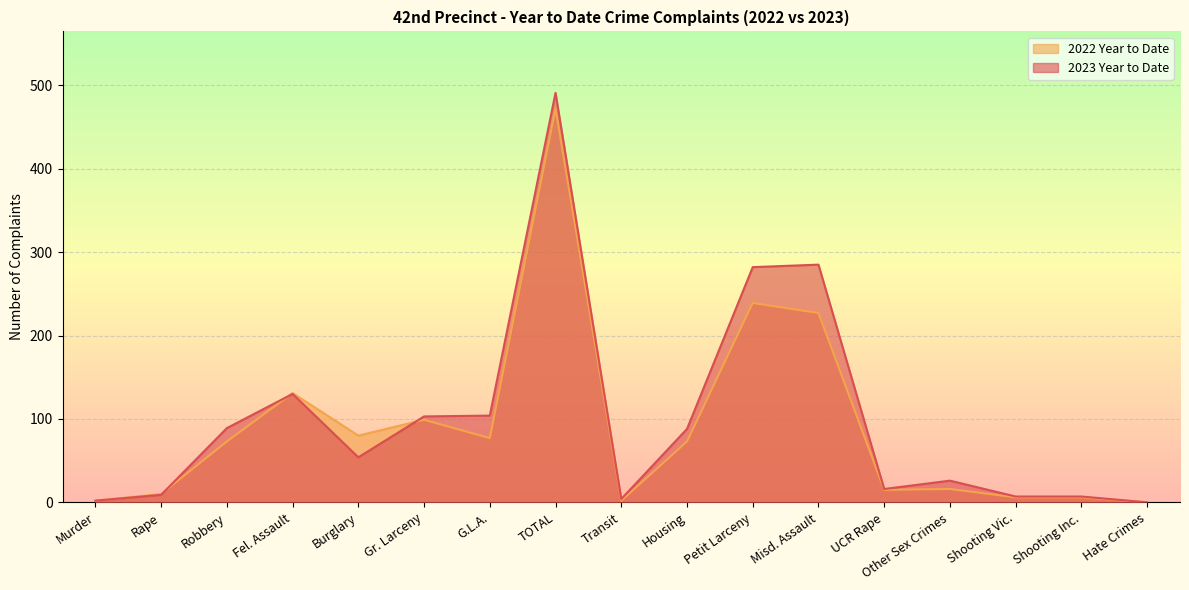

Rank the categories by 2022 Year to Date value from highest to lowest.

TOTAL, Petit Larceny, Misd. Assault, Fel. Assault, Gr. Larceny, Burglary, G.L.A., Robbery, Housing, Other Sex Crimes, UCR Rape, Rape, Shooting Vic., Shooting Inc., Murder, Transit, Hate Crimes